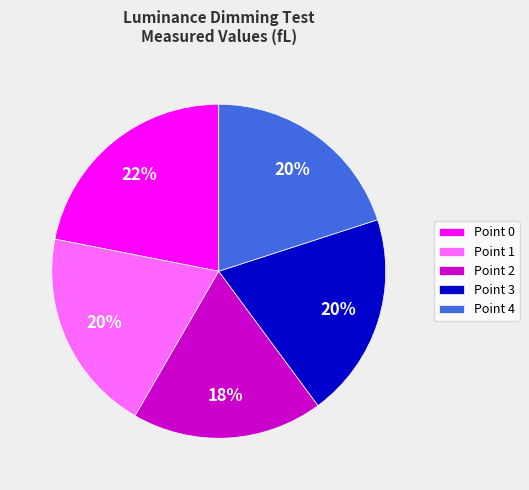

To the nearest percent, what is the combined percentage of Point 1 and Point 4?

40%